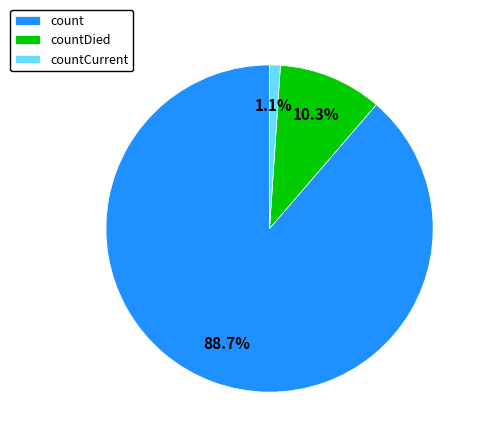

To the nearest percent, what percentage of the pie is count?

89%